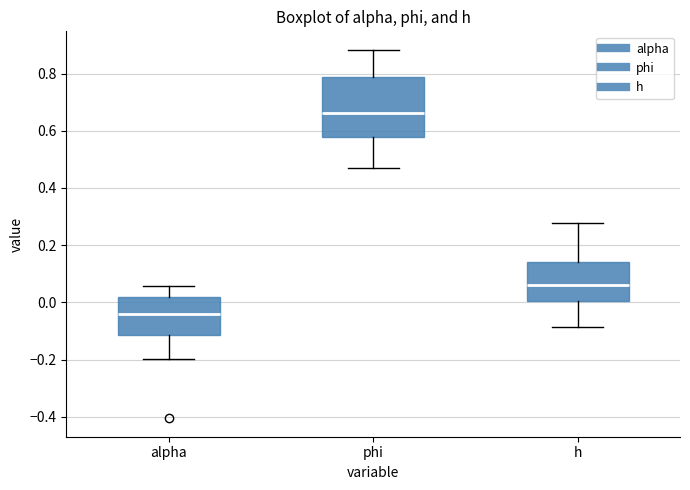

Reading left to right, read every box against the y-axis: the position of its median line, the range the box covers, and the ends of its whiskers. The values are not printed on the chart, so give them approximately, as read against the axis.

alpha: median -0.04, box -0.12 to 0.02, whiskers -0.20 to 0.06
phi: median 0.66, box 0.58 to 0.78, whiskers 0.48 to 0.88
h: median 0.06, box 0.00 to 0.14, whiskers -0.08 to 0.28